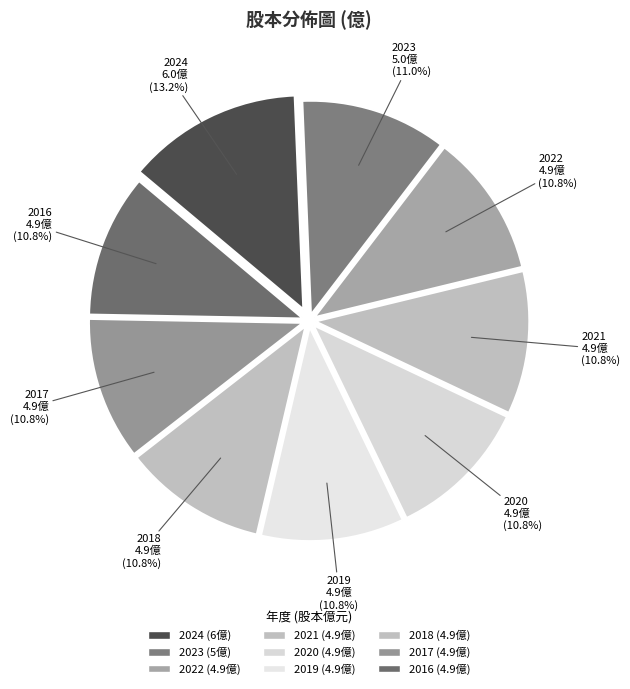

To the nearest percent, what percentage of the pie is 2018?

11%